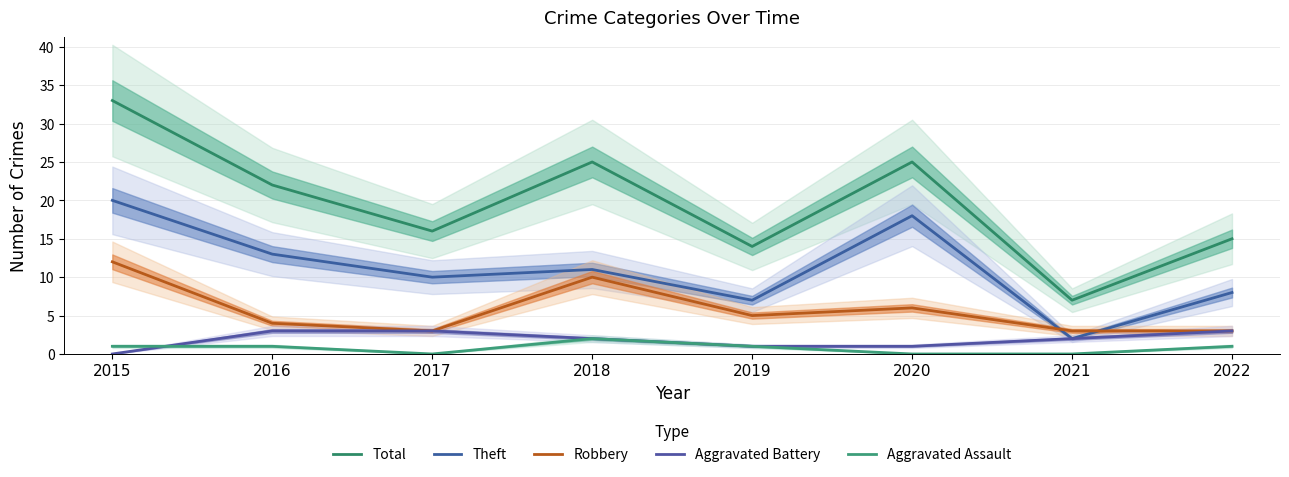

At which label is Theft closest to 11?

2018